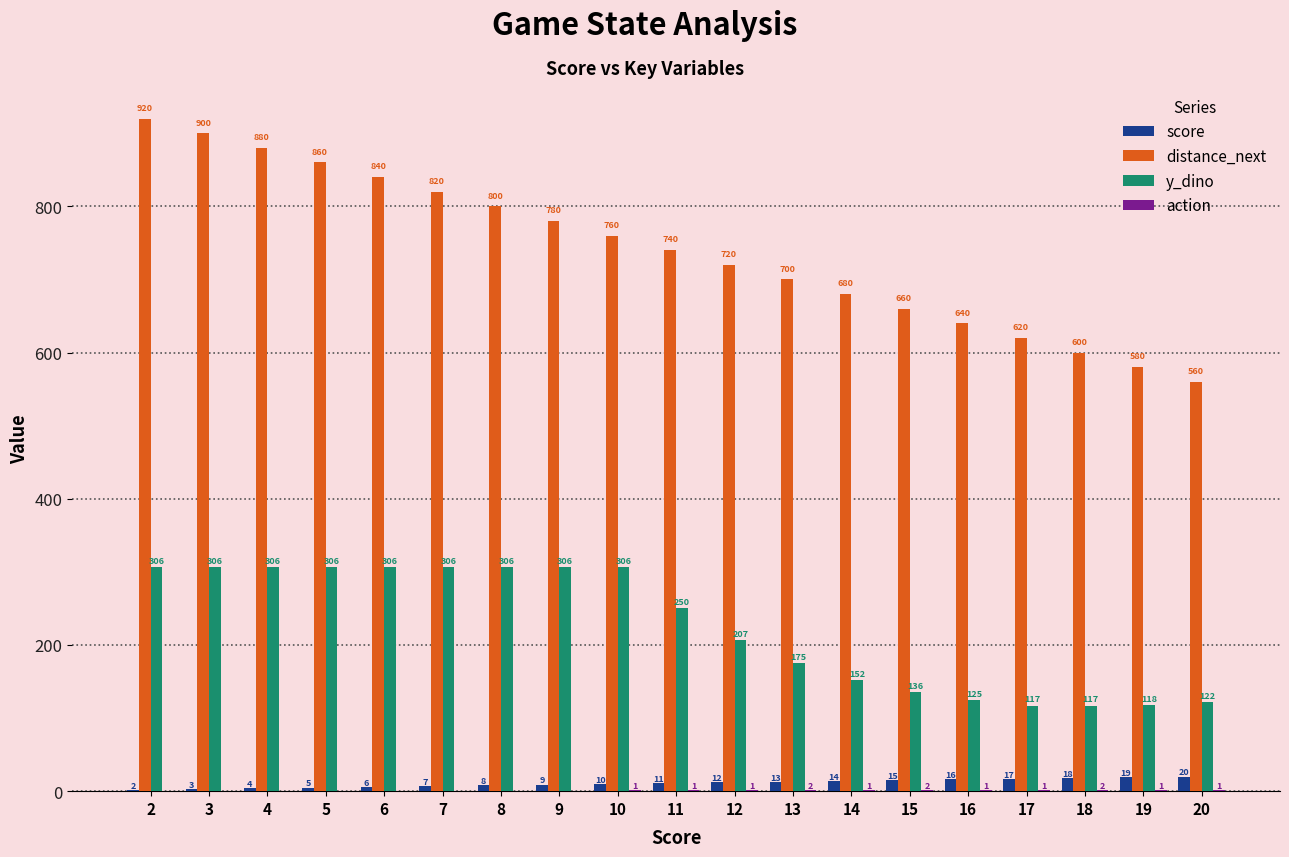

Between 7 and 14, which series saw the biggest shift?

y_dino